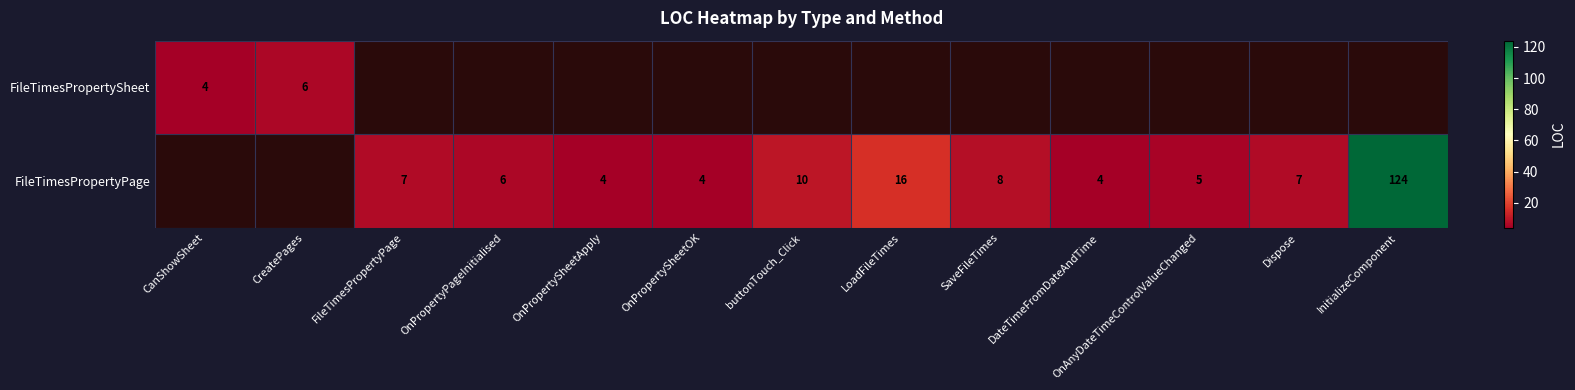

What is the sum of the FileTimesPropertyPage values at InitializeComponent and OnPropertySheetOK?

128